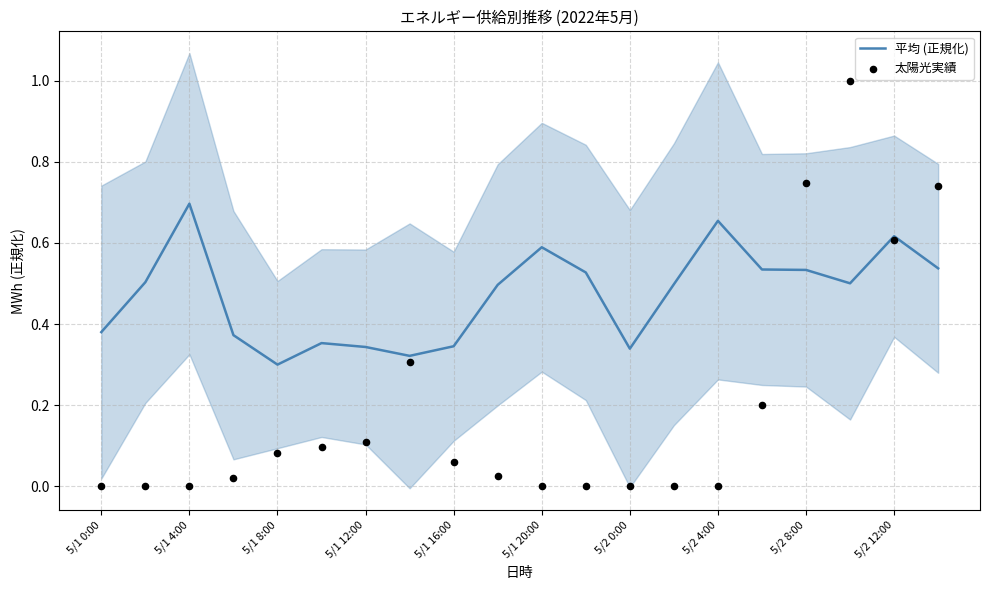

At how many categories does at least one series exceed 0?

20